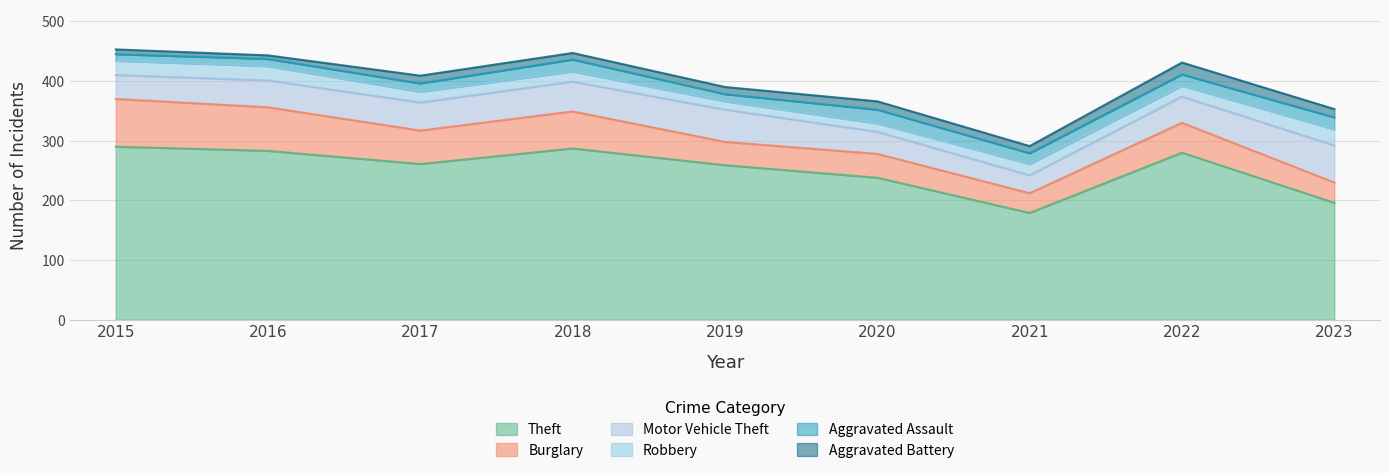

What is the sum of the Theft values at 2023 and 2021?

375